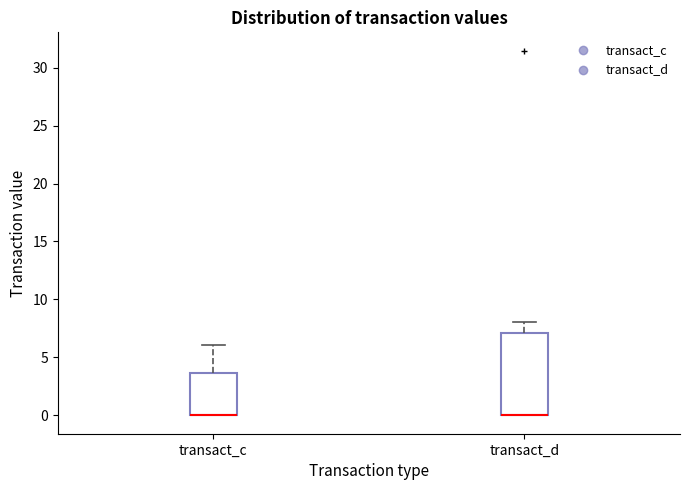

Which box is the tallest, from its lower edge to its upper edge?

transact_d